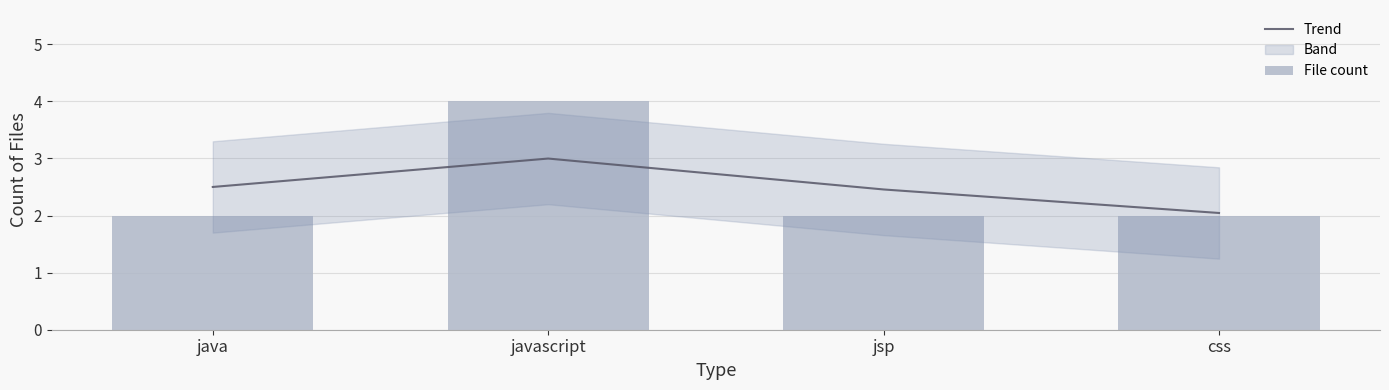

Rank the series by their average value, from lowest to highest.

File count, Trend